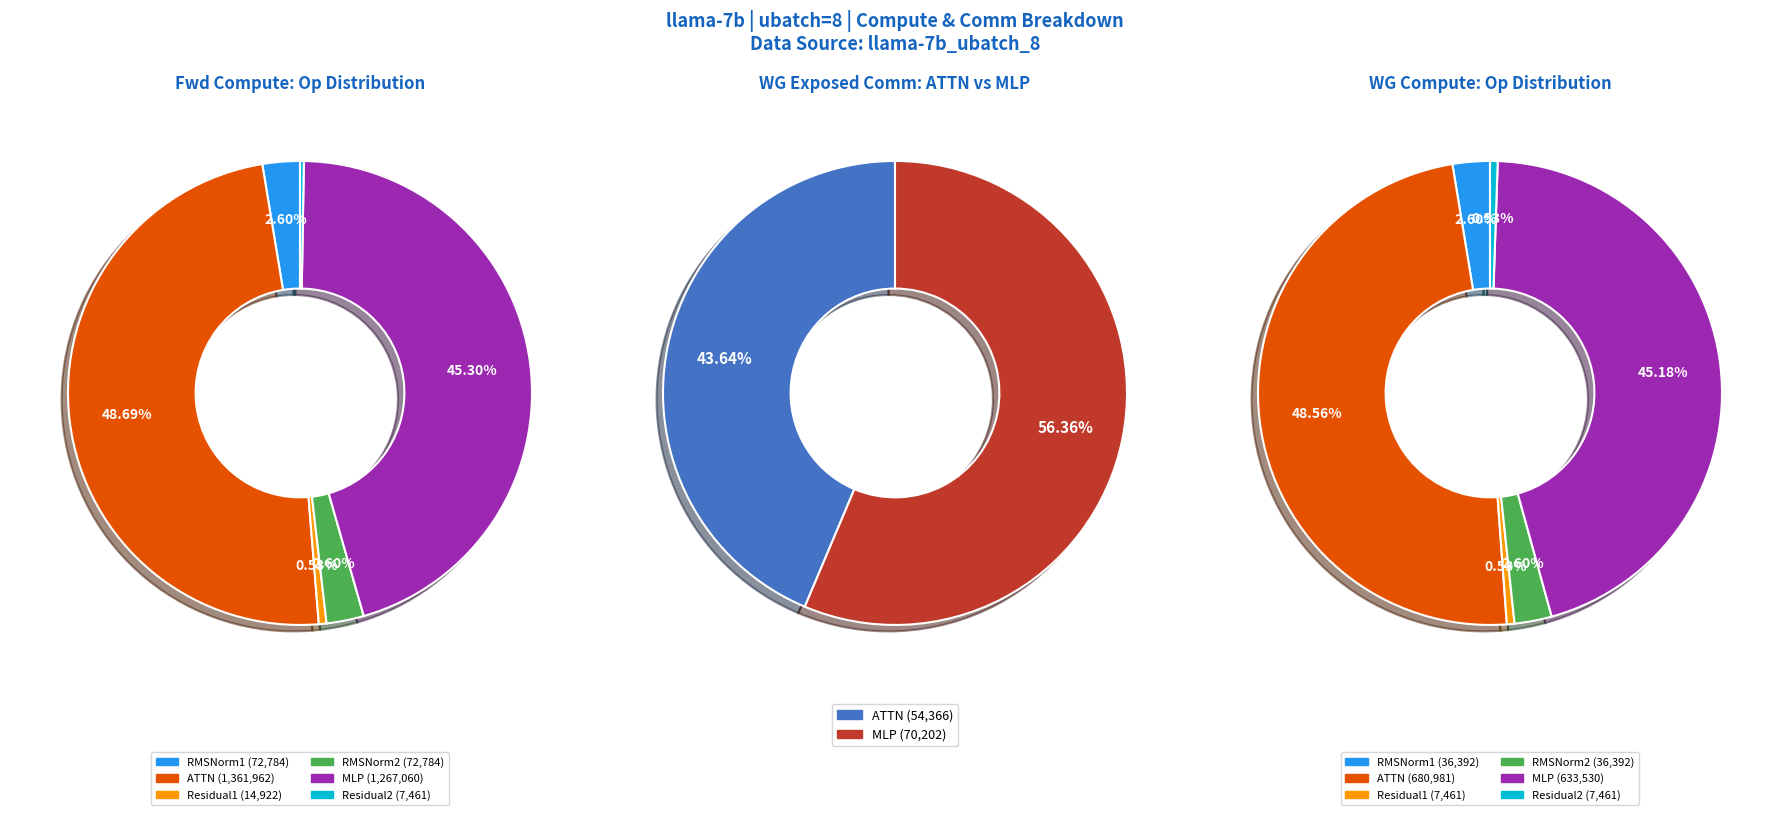

Count the number of slices in the pie.

6